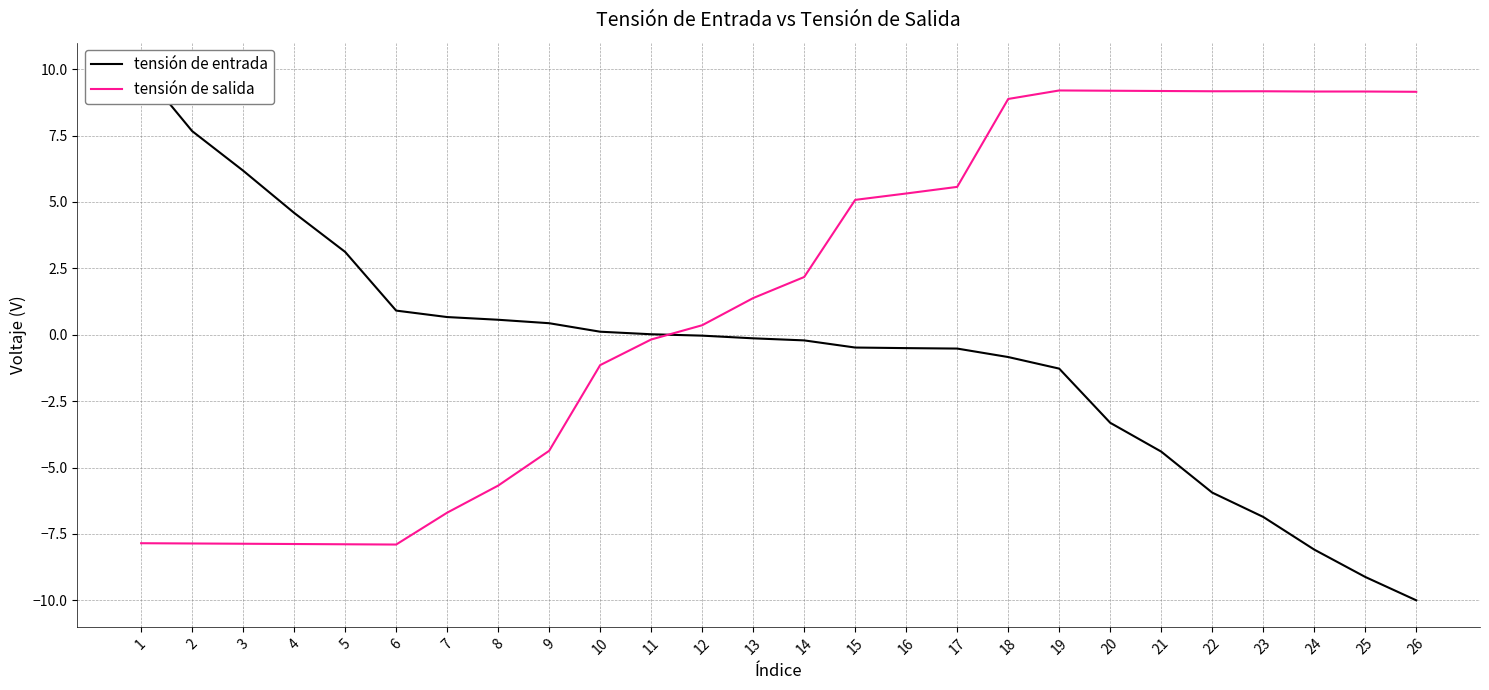

How many values in the tensión de entrada series exceed 0?

11